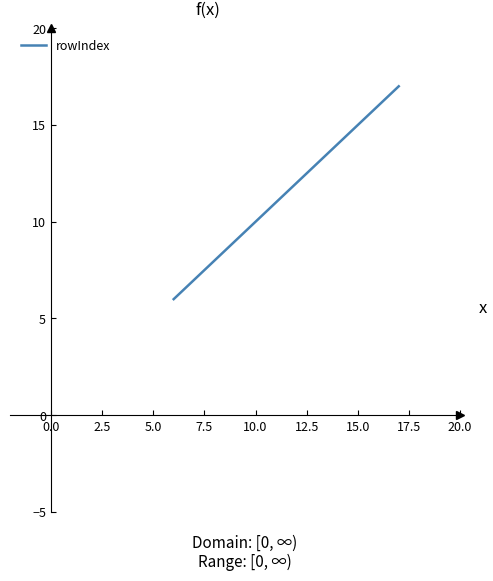

What is the difference between the maximum and second lowest values?

10